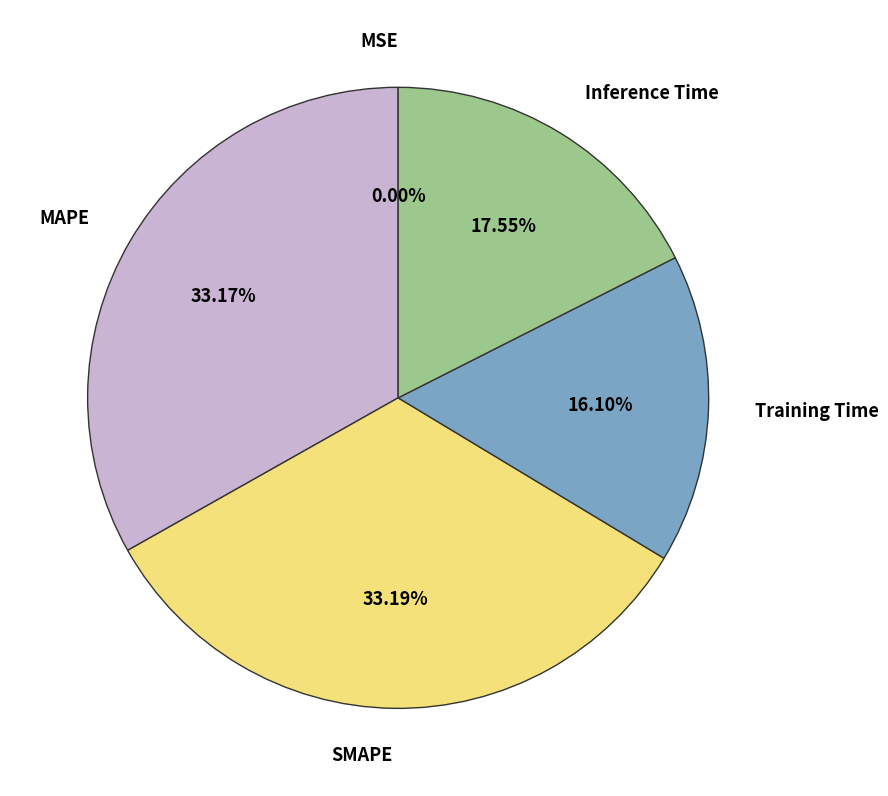

Which has a higher value, MAPE or Training Time?

MAPE